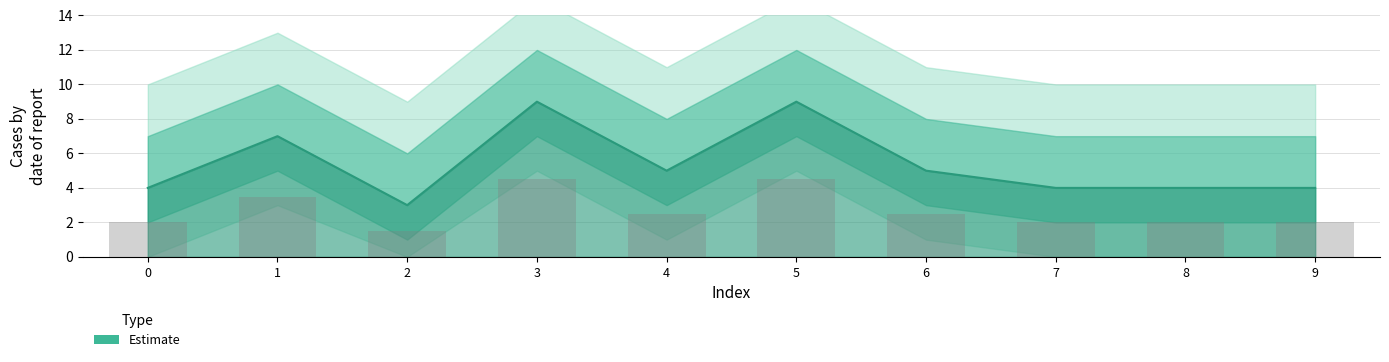

Between 3 and 2, which is larger?

3